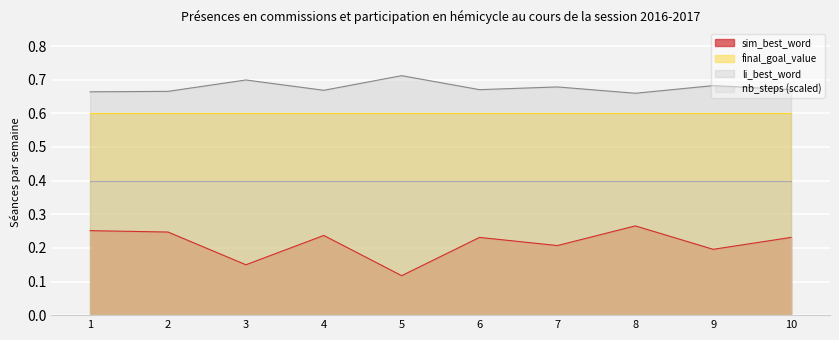

List the series in order of their overall mean, highest first.

li_best_word, final_goal_value, nb_steps (scaled), sim_best_word